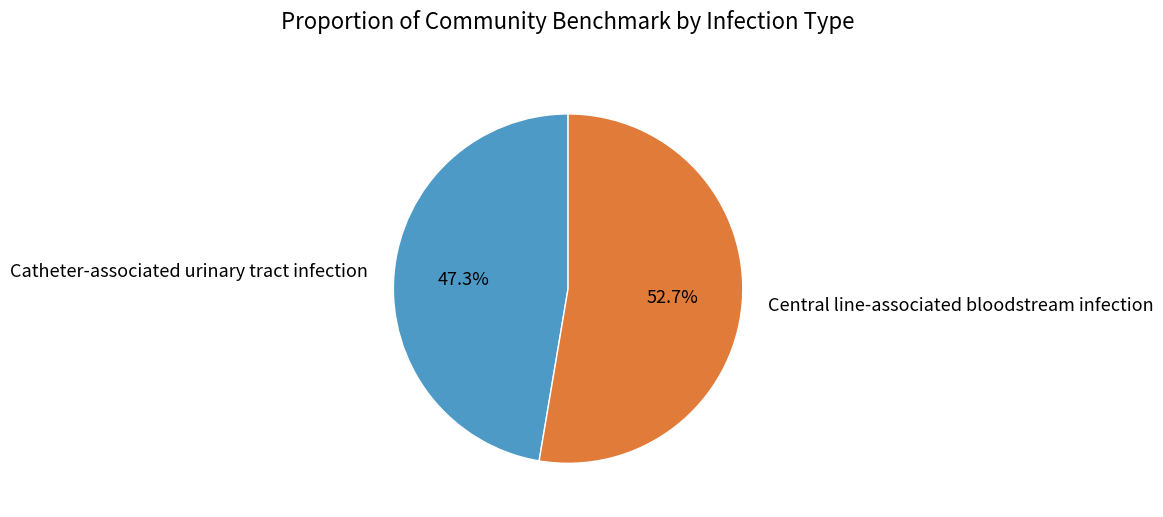

True or false: Central line-associated bloodstream infection accounts for 53% of the total.

True